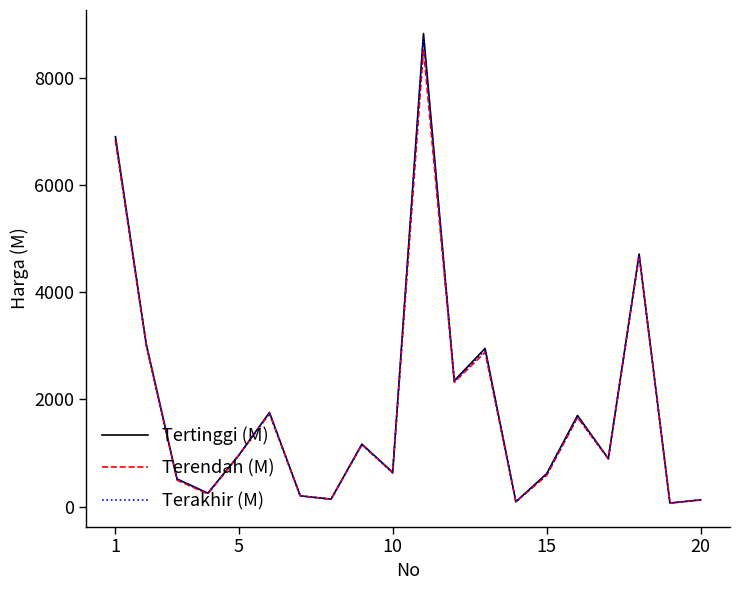

What is the sum of all Terakhir (M) values?

37589